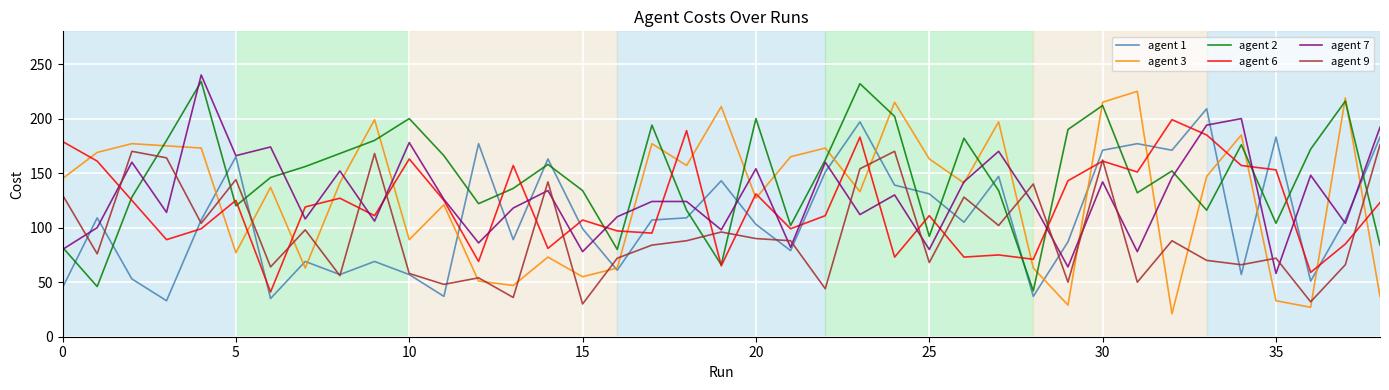

What is the smallest value displayed?

21